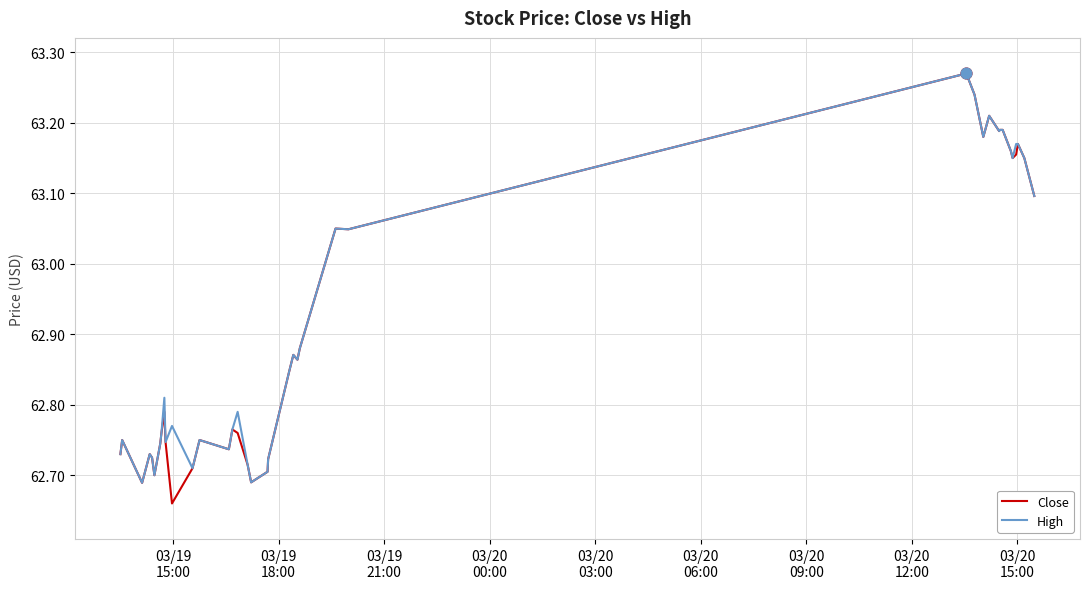

Which series has the largest range (max minus min)?

Close